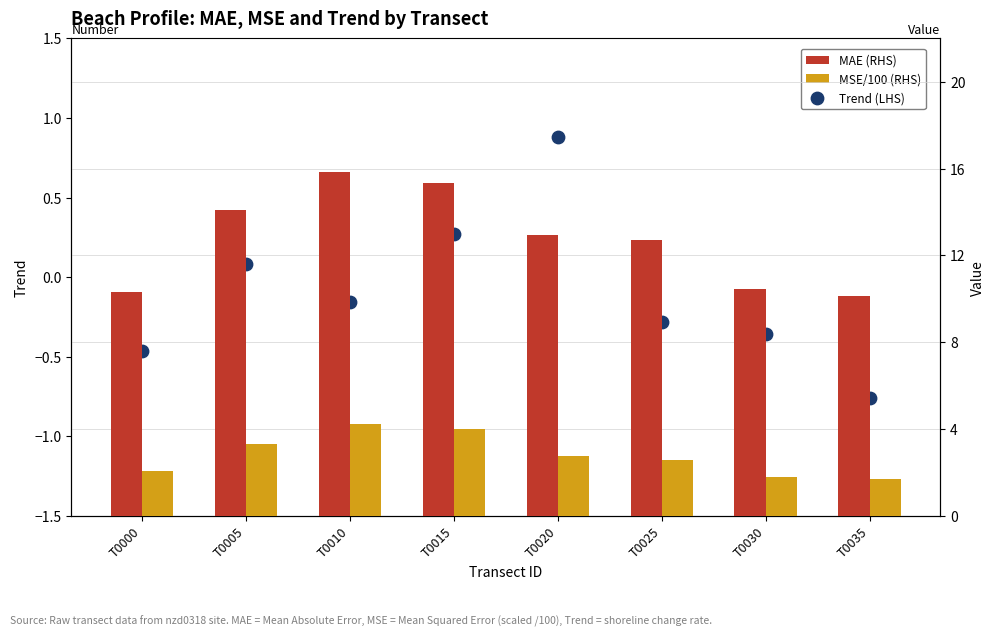

Which series has the largest total across all categories?

MAE (RHS)